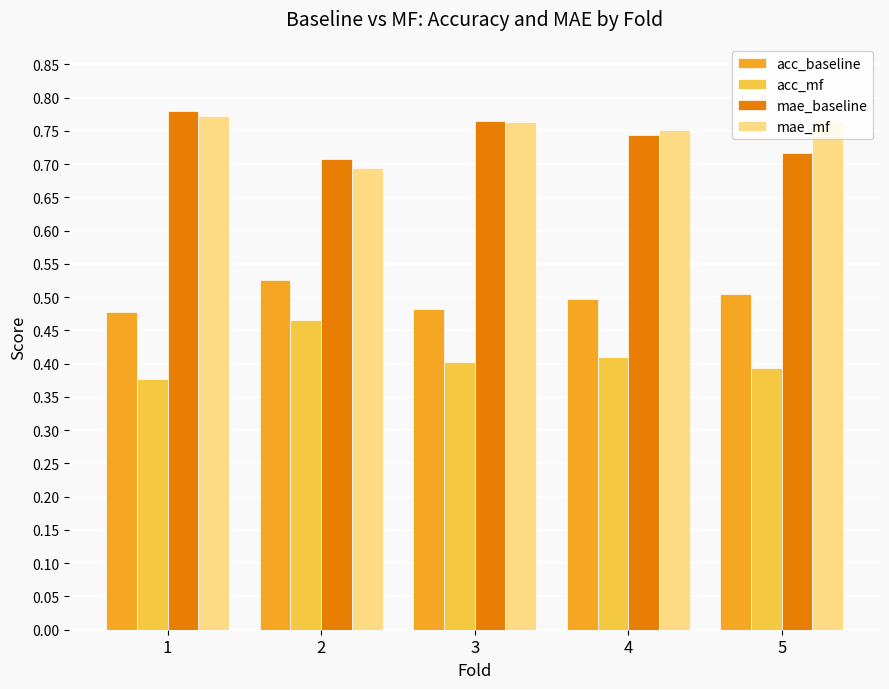

Is it true that acc_mf equals 0.5 at 2?

True